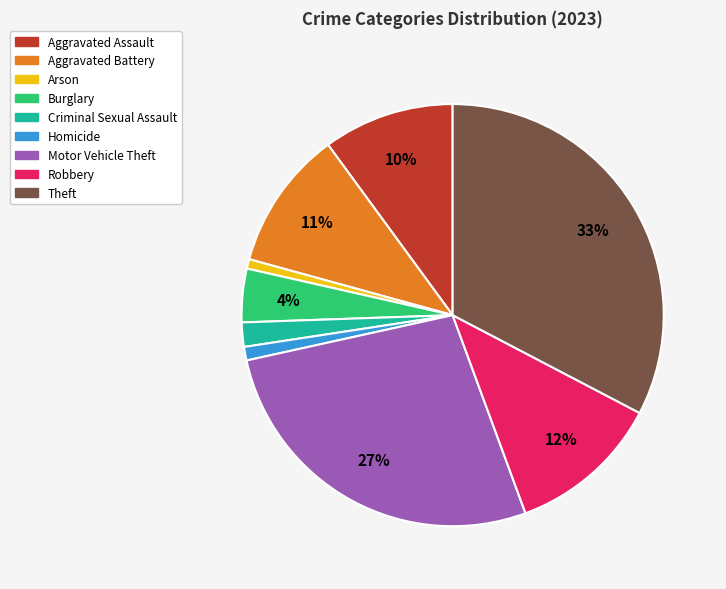

To the nearest percent, what is the combined percentage of Robbery and Burglary?

16%